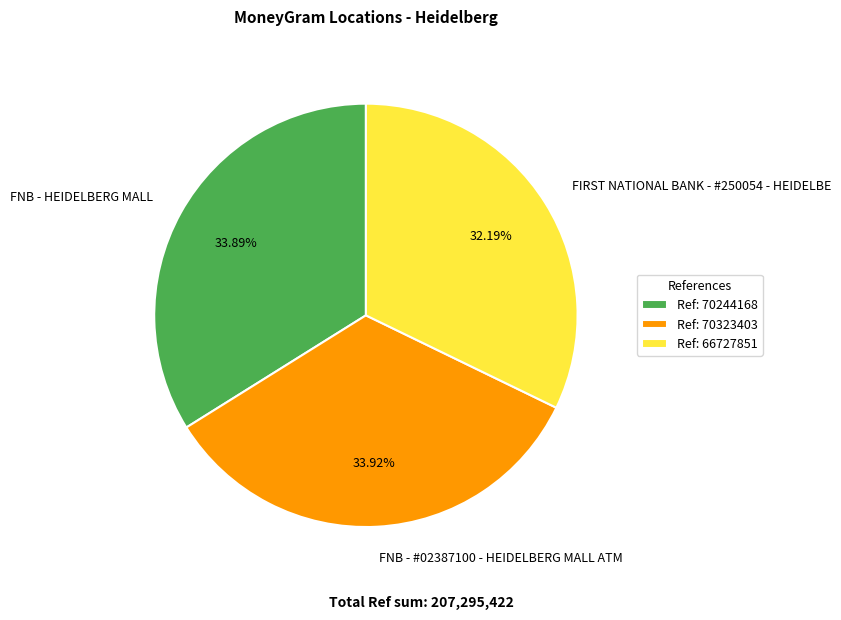

Is it true that FNB - #02387100 - HEIDELBERG MALL ATM is 21% of the pie?

False